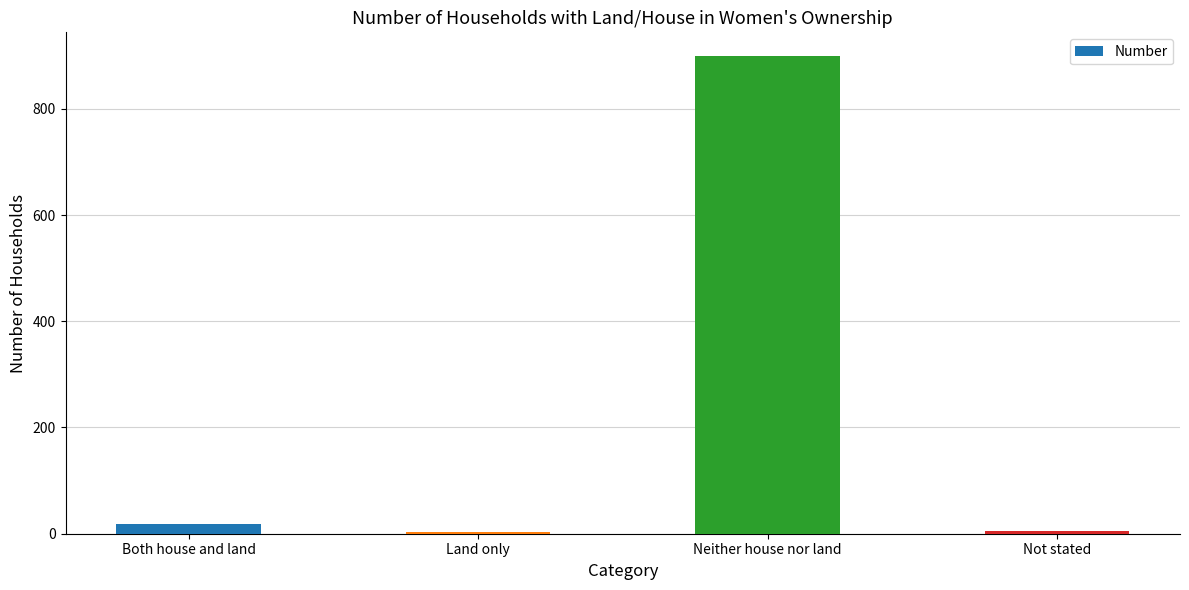

What is the difference between the second highest and minimum values?

15